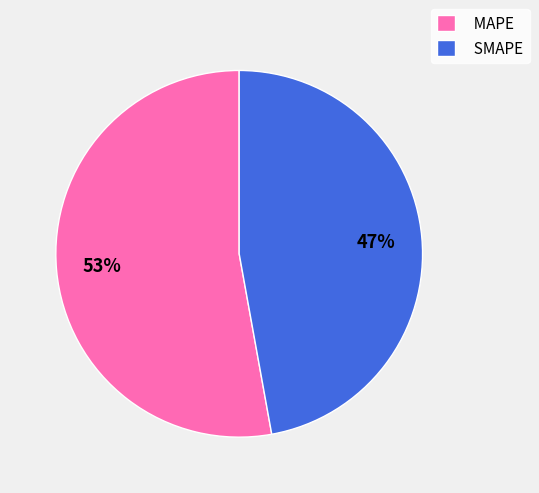

Is there any slice that represents more than half of the pie?

Yes